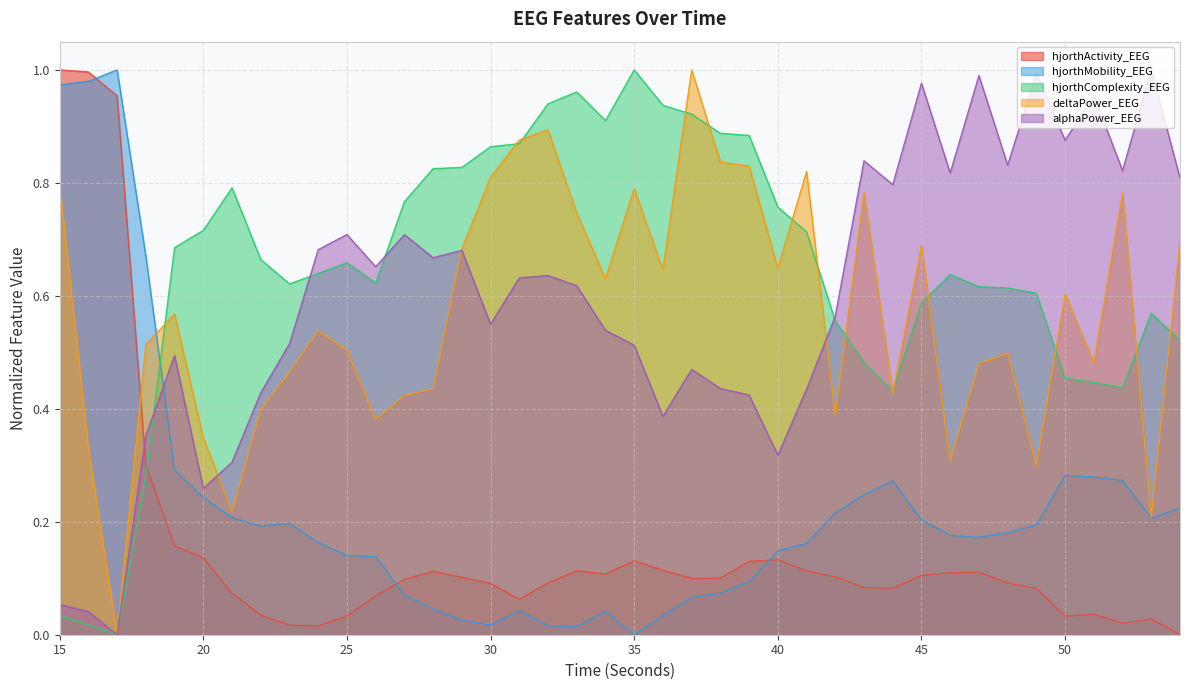

Between 15 and 16, which series saw the biggest shift?

deltaPower_EEG